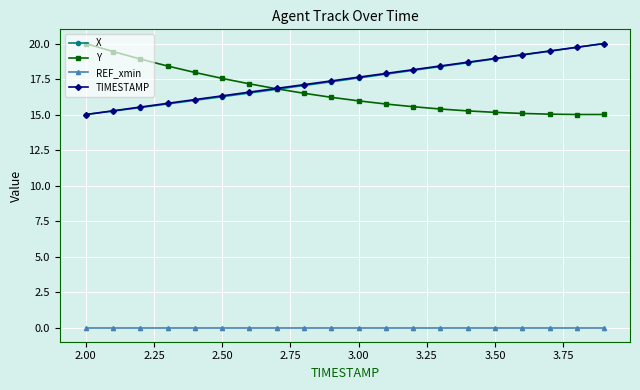

True or false: Y and REF_xmin cross at least once.

False